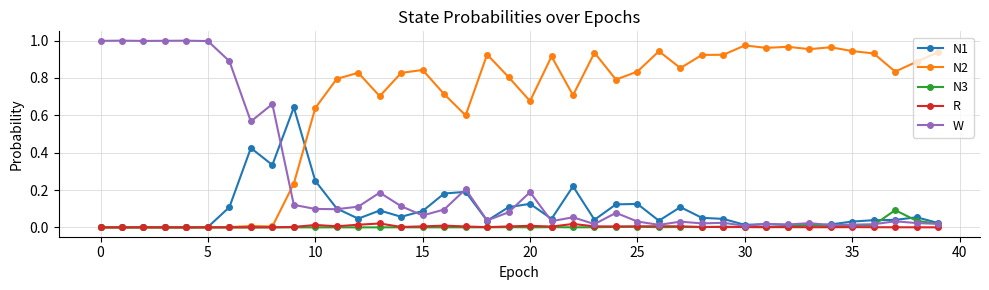

In N2, how many points are lower than both neighbors (excluding endpoints)?

12